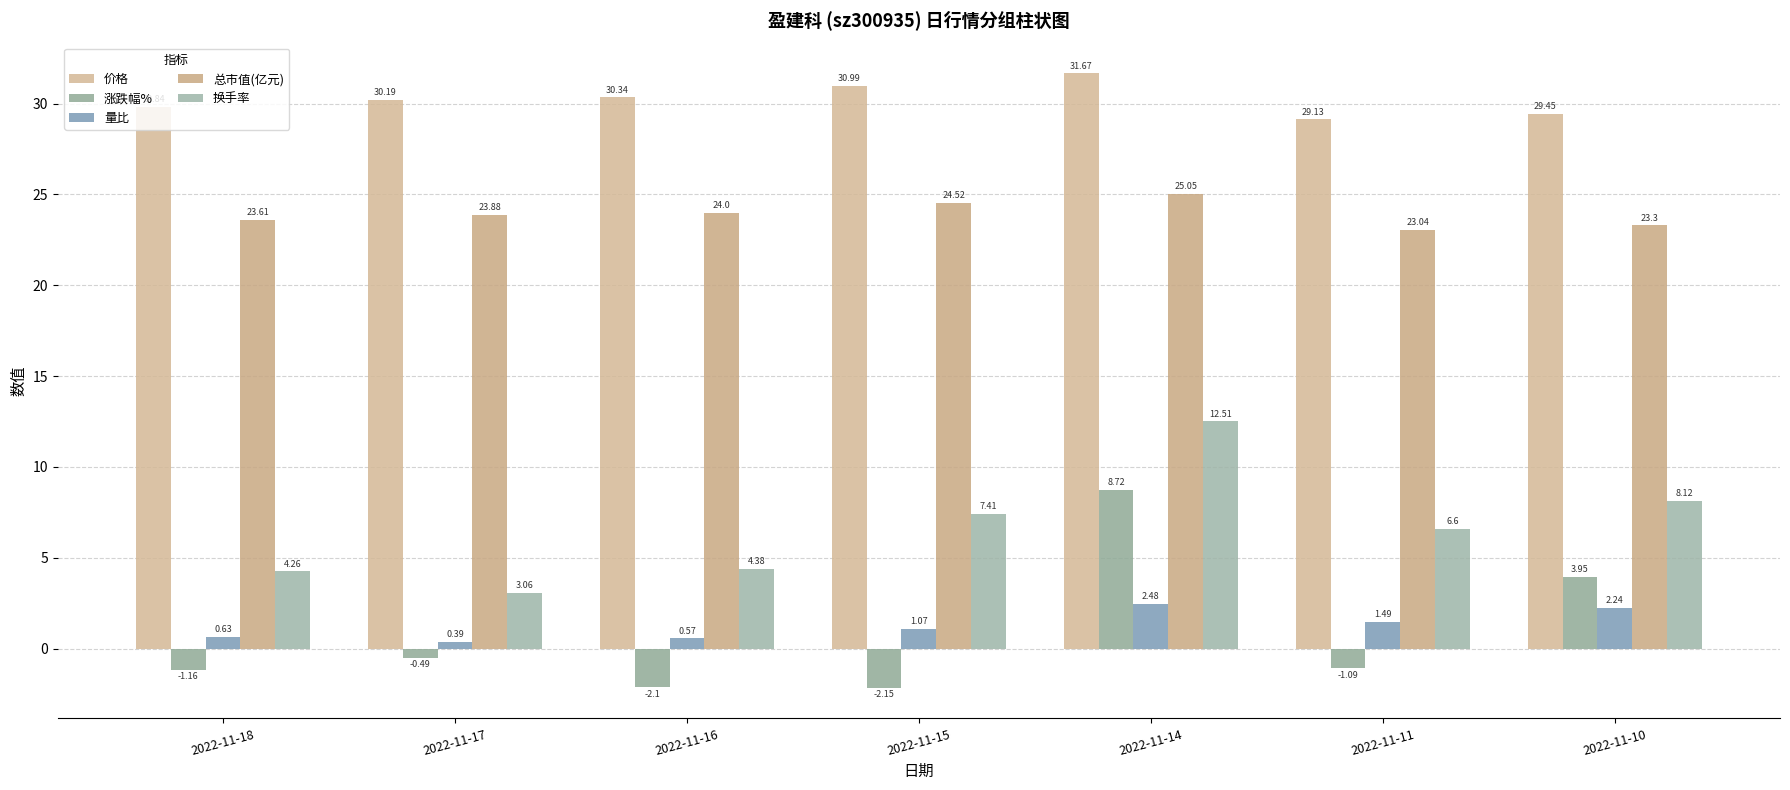

How many series are shown in this chart?

5